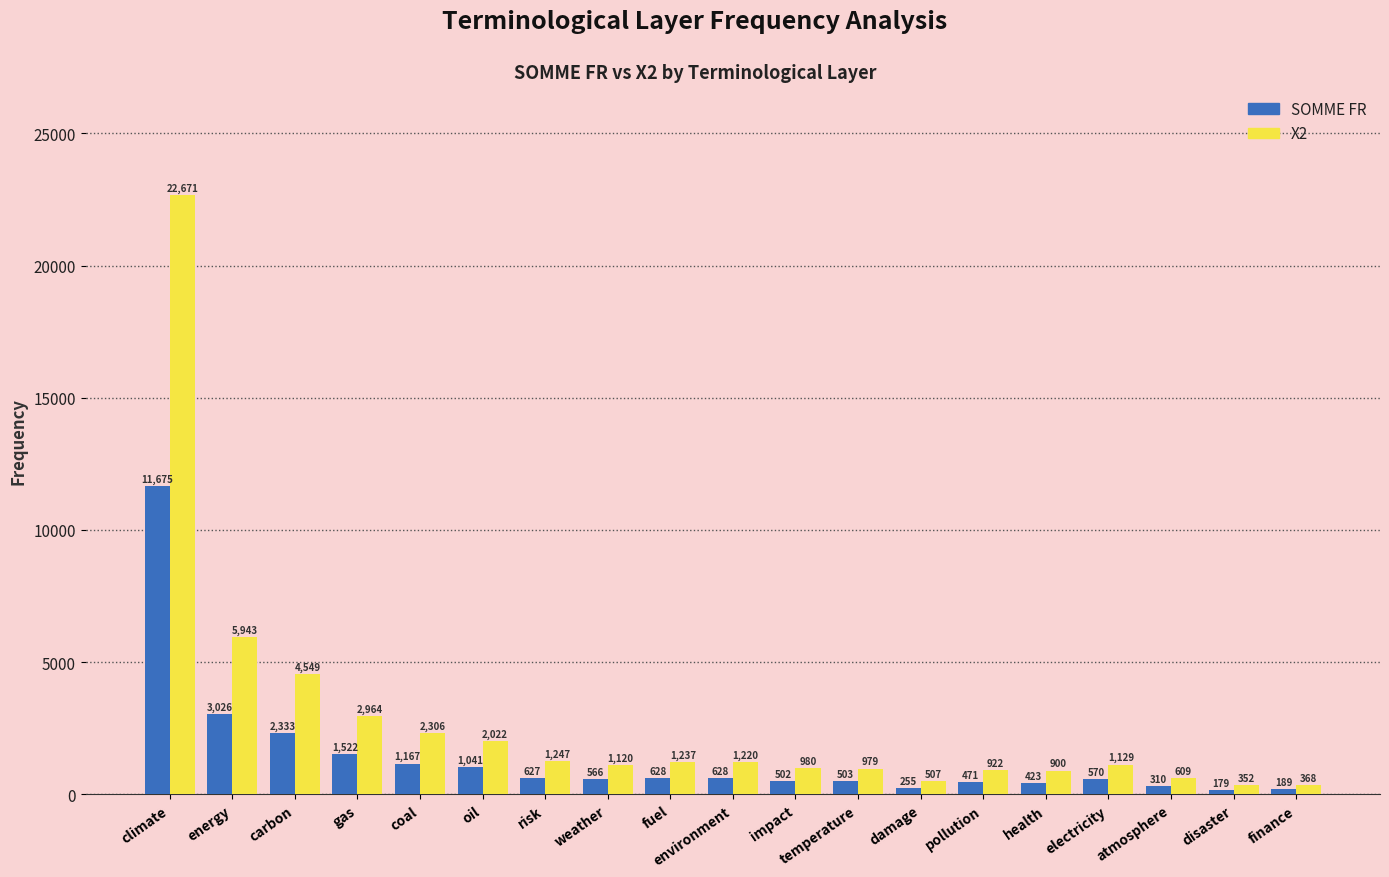

List the series in order of their overall mean, highest first.

X2, SOMME FR